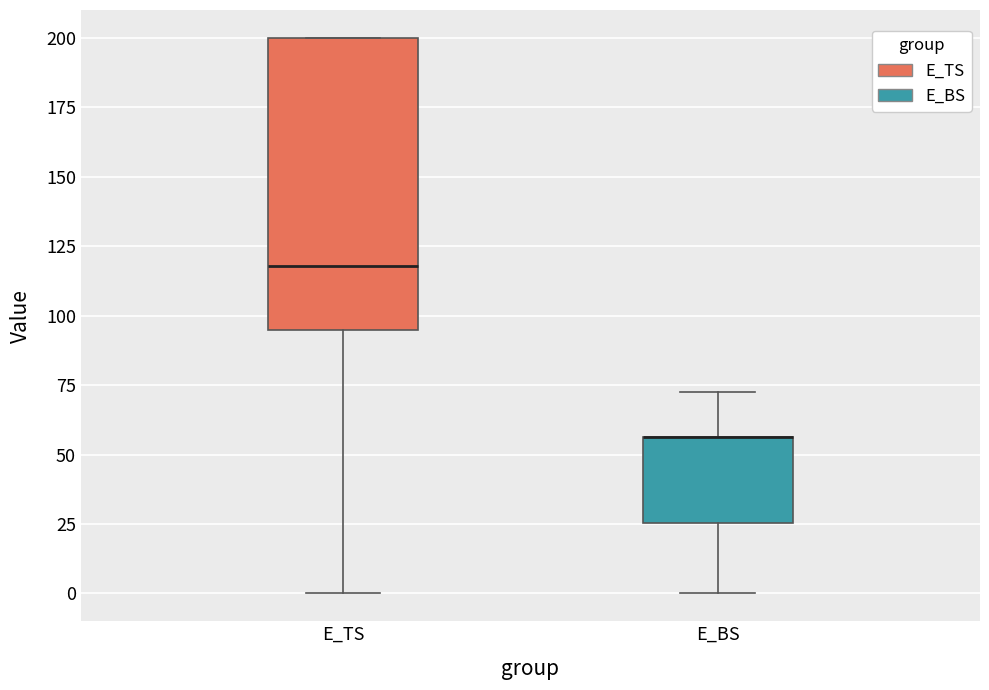

Reading left to right, transcribe this box plot: for each box, give where its median line is, the range the box spans, and where its two whiskers end, as read against the y-axis. The values are not printed on the chart, so give them approximately, as read against the axis.

E_TS: median 120, box 95 to 200, whiskers 0 to 200
E_BS: median 55 (drawn on the box's upper edge), box 25 to 55, whiskers 0 to 70